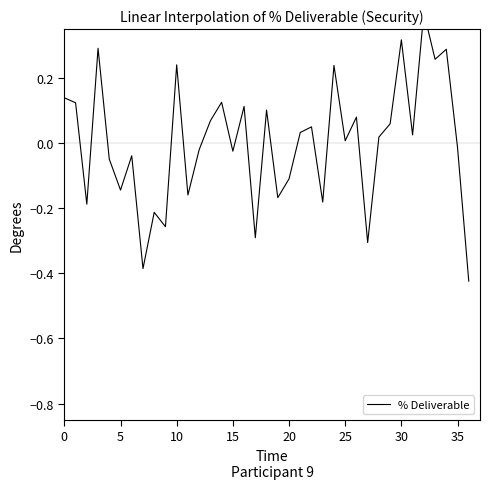

What is the difference between the maximum and second lowest values?

0.8